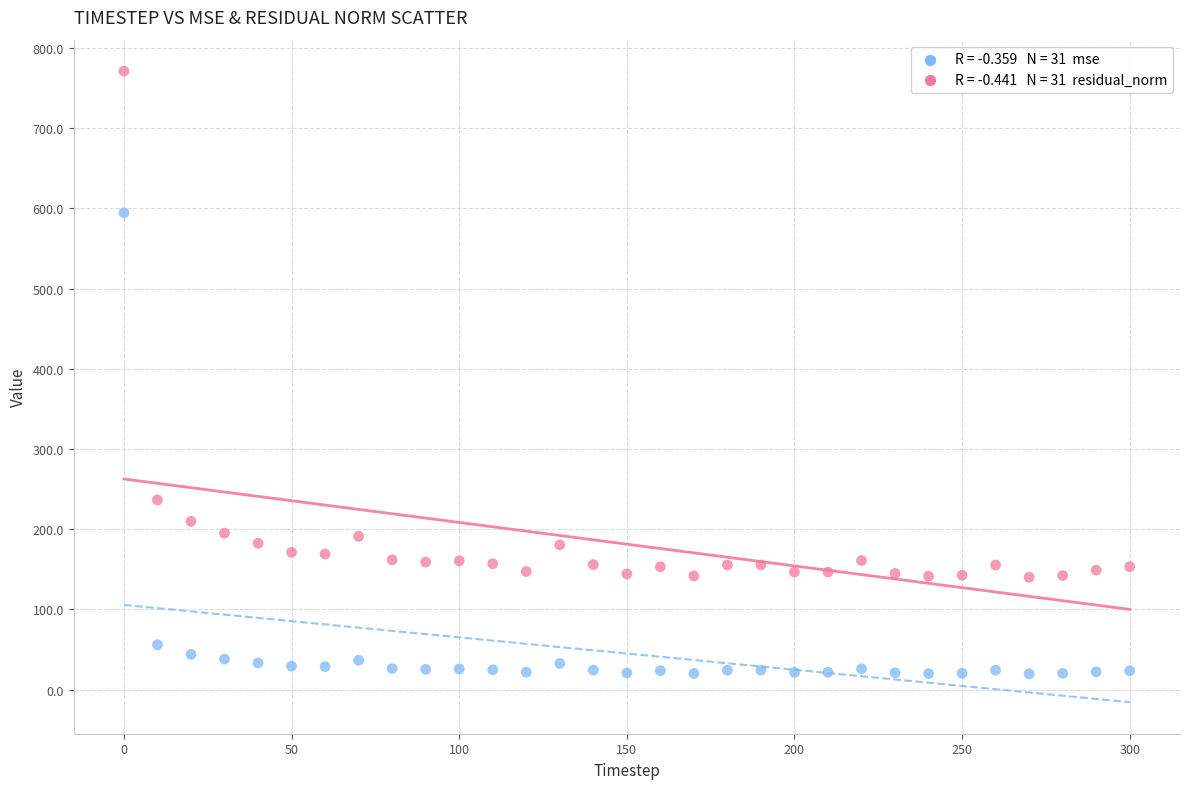

Across all data points, what is the range of Y values (max minus min)?

751.4